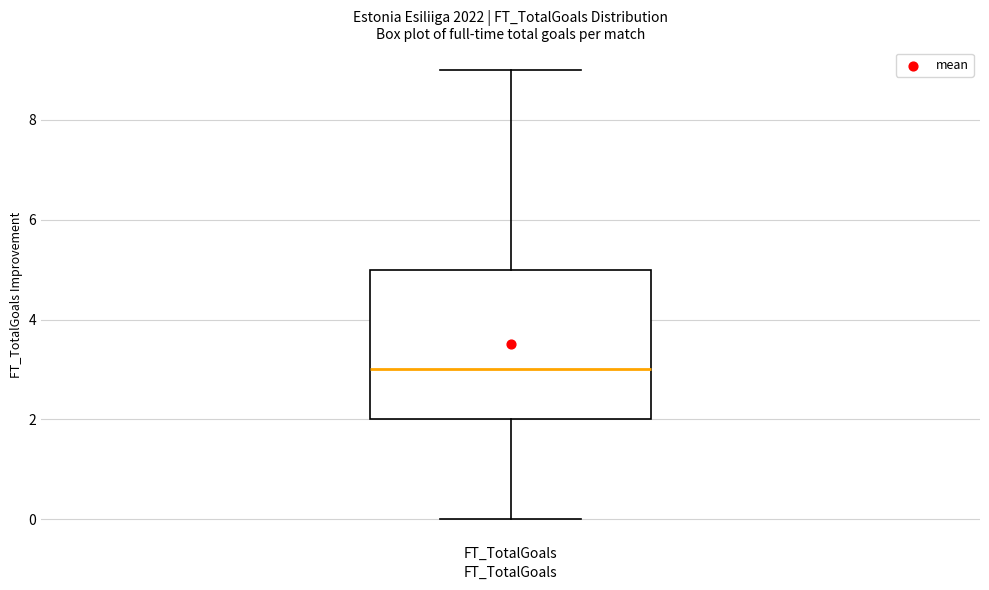

Where is the lower edge of the box for FT_TotalGoals on the y-axis? The values are not printed on the chart, so give them approximately, as read against the axis.

2